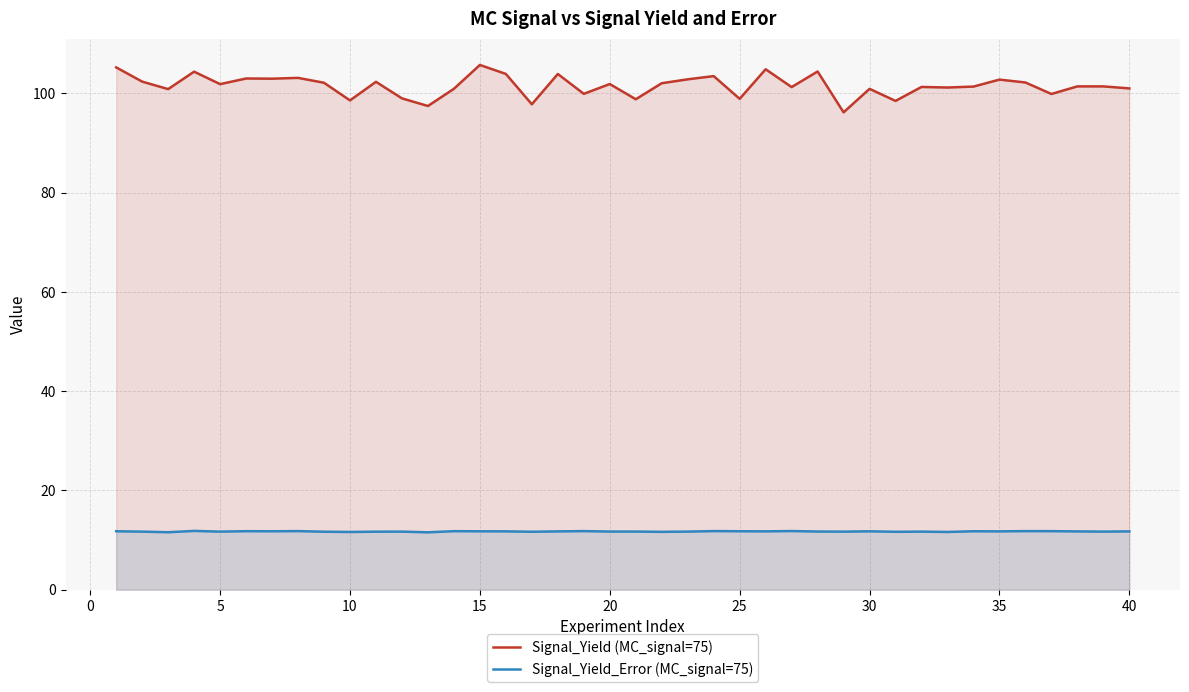

Which series has the widest spread of values?

Signal_Yield (MC_signal=75)